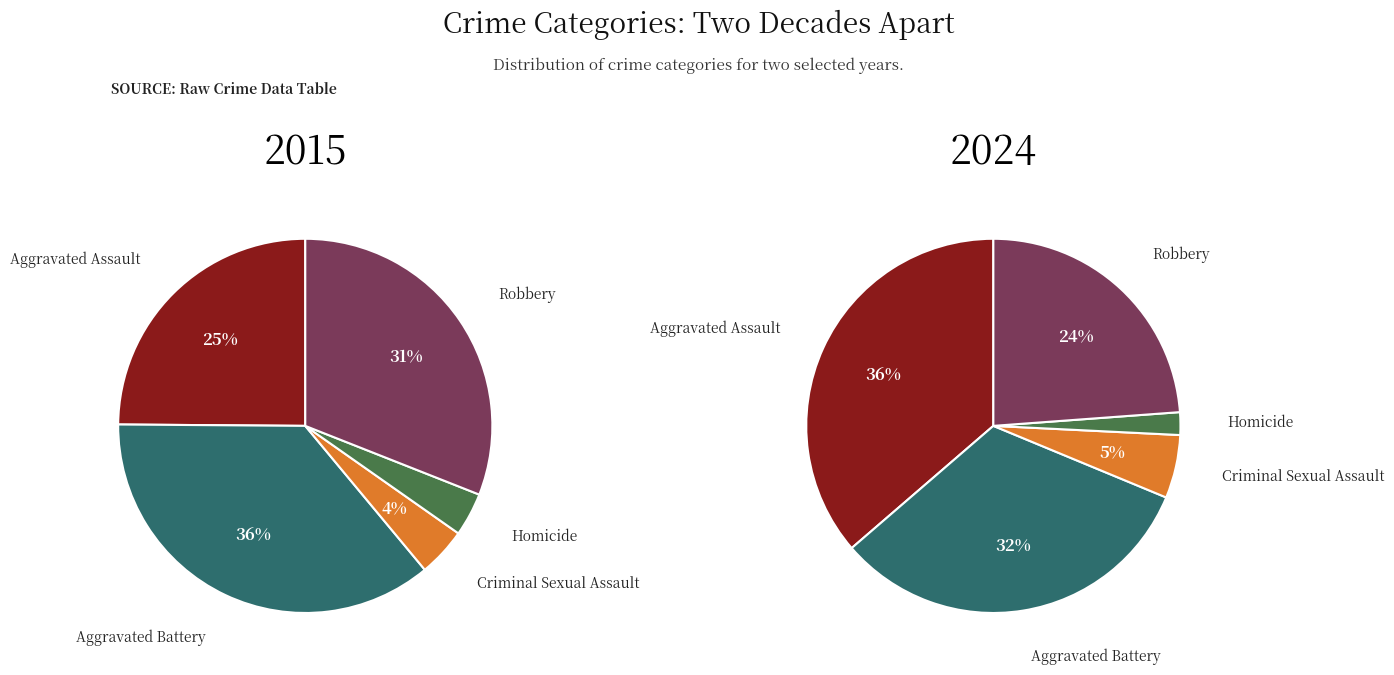

How many slices are in this pie chart?

5